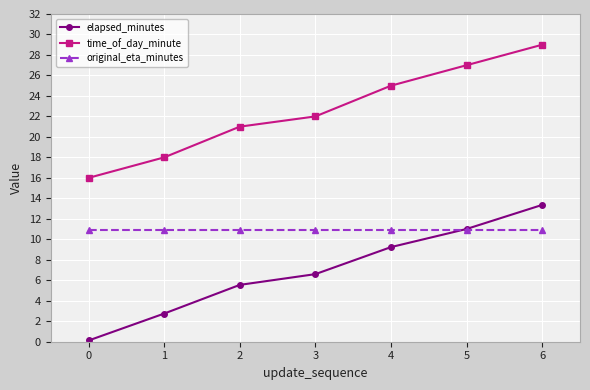

How many lines are shown in the chart?

3